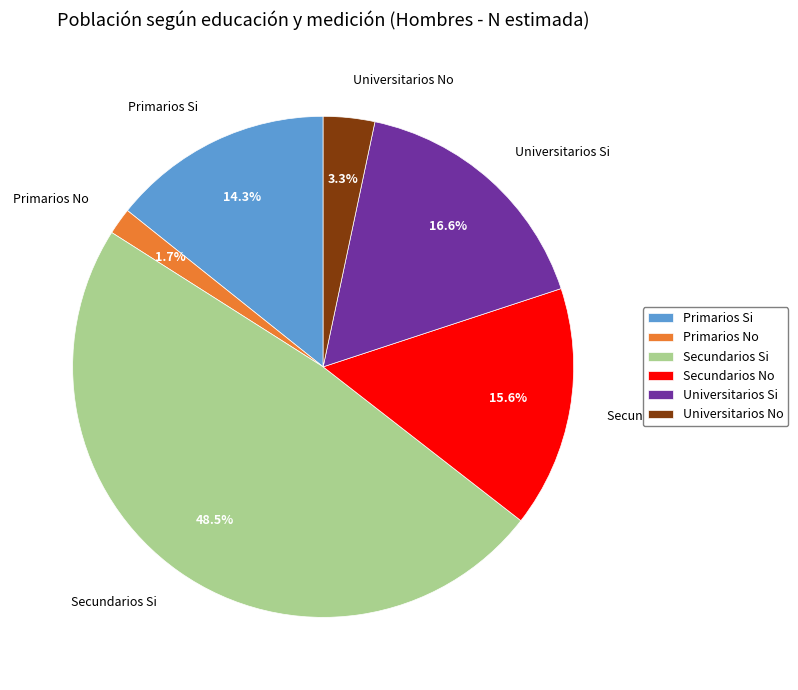

Rank the categories by value from lowest to highest.

Primarios No, Universitarios No, Primarios Si, Secundarios No, Universitarios Si, Secundarios Si